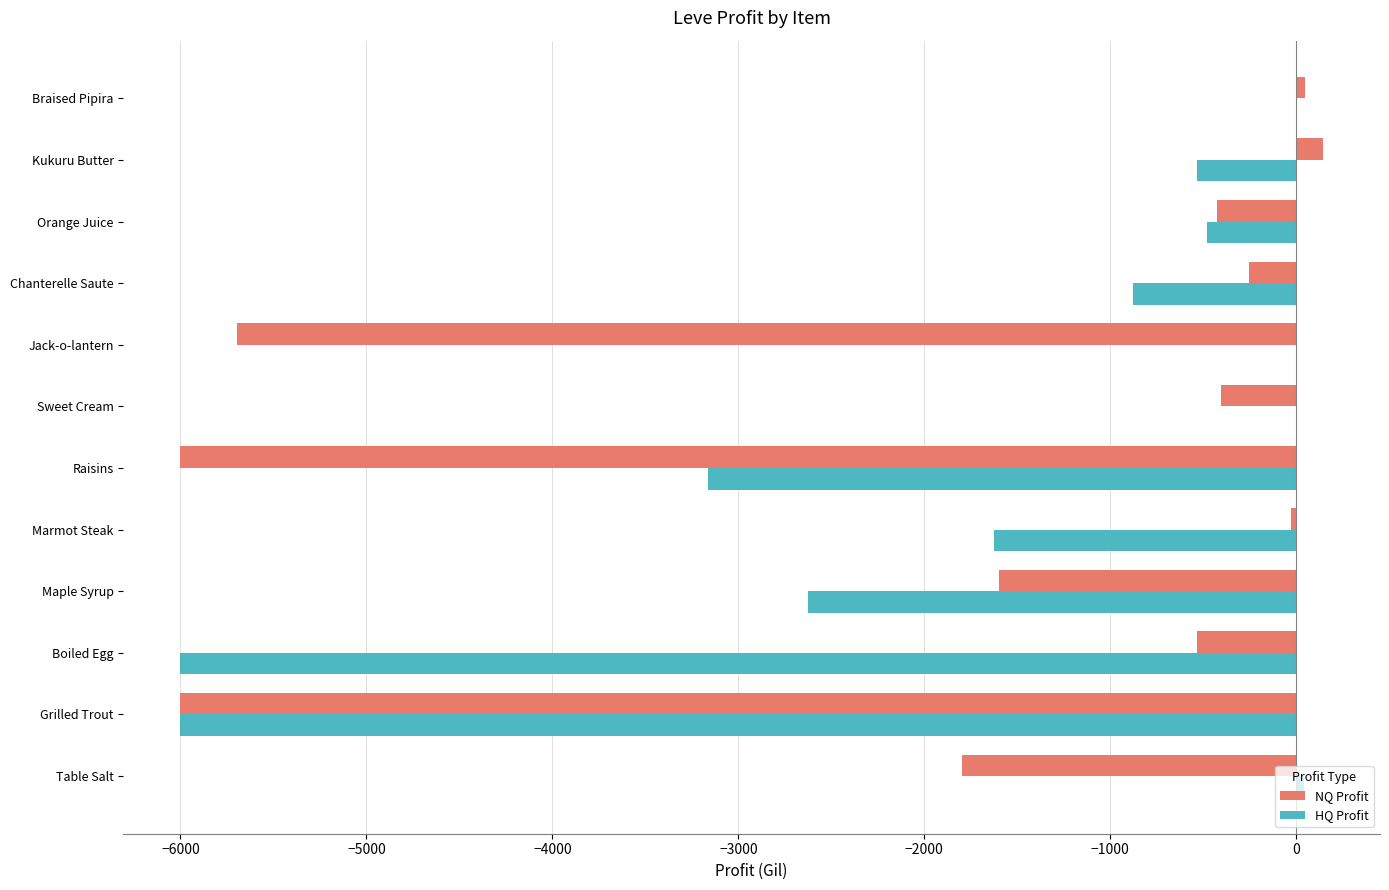

Where is NQ Profit nearest to the value -2928?

Table Salt